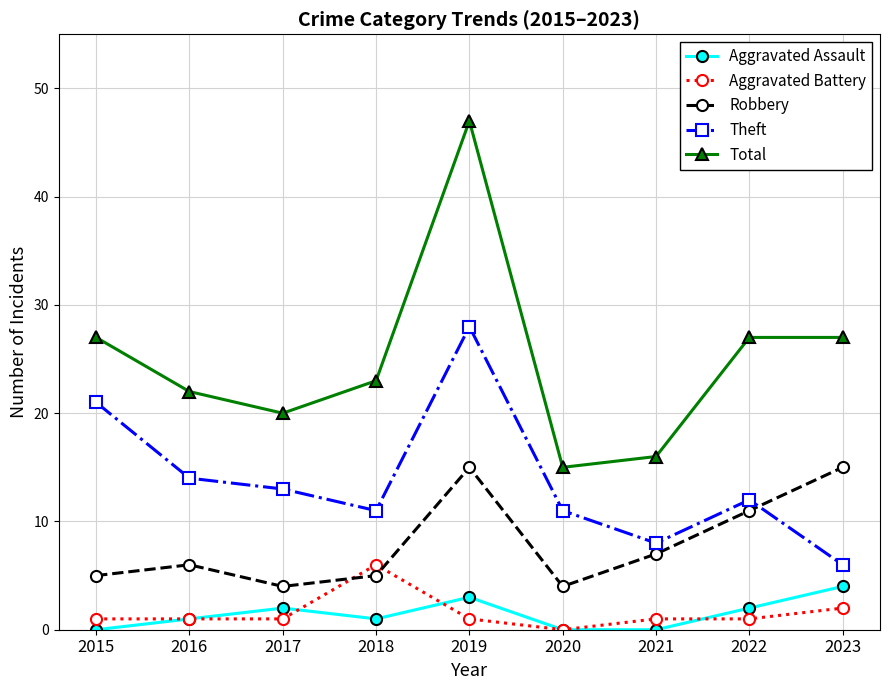

What is the value of the Theft point at the 9th from the left?

6